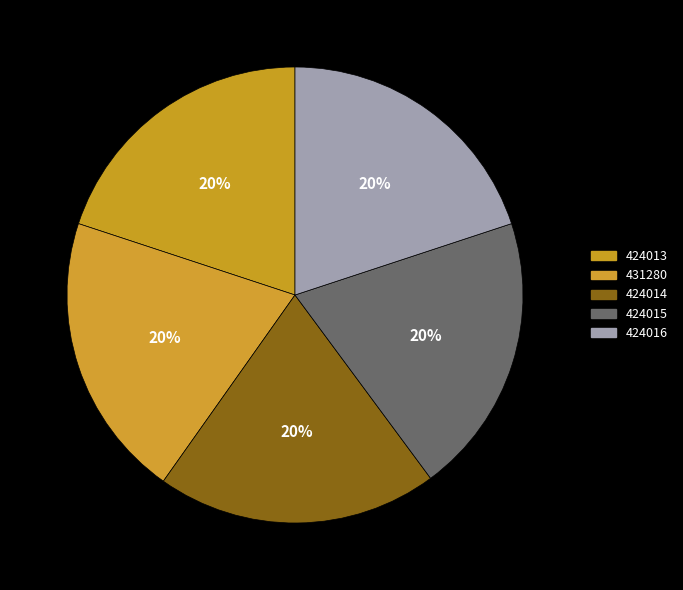

Is 431280 the majority of the pie?

No